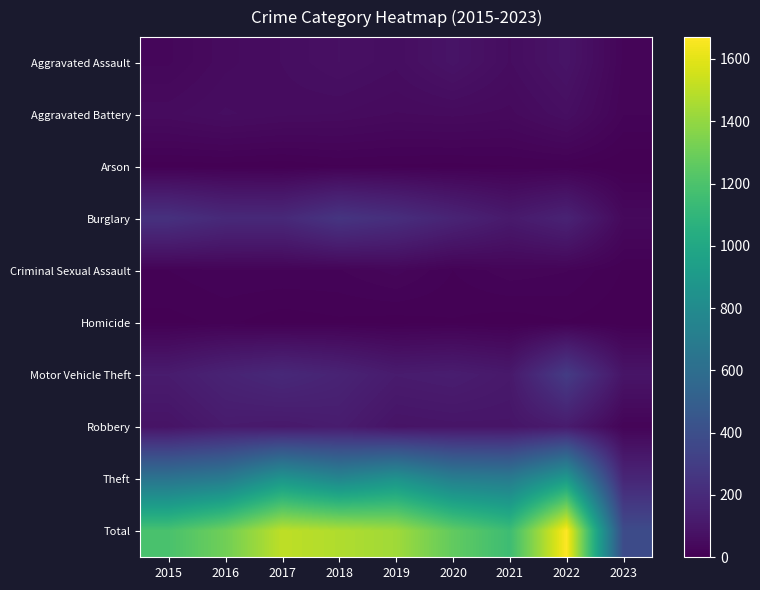

Rank the series by their maximum value, from lowest to highest.

Arson, Homicide, Criminal Sexual Assault, Aggravated Battery, Aggravated Assault, Robbery, Burglary, Motor Vehicle Theft, Theft, Total